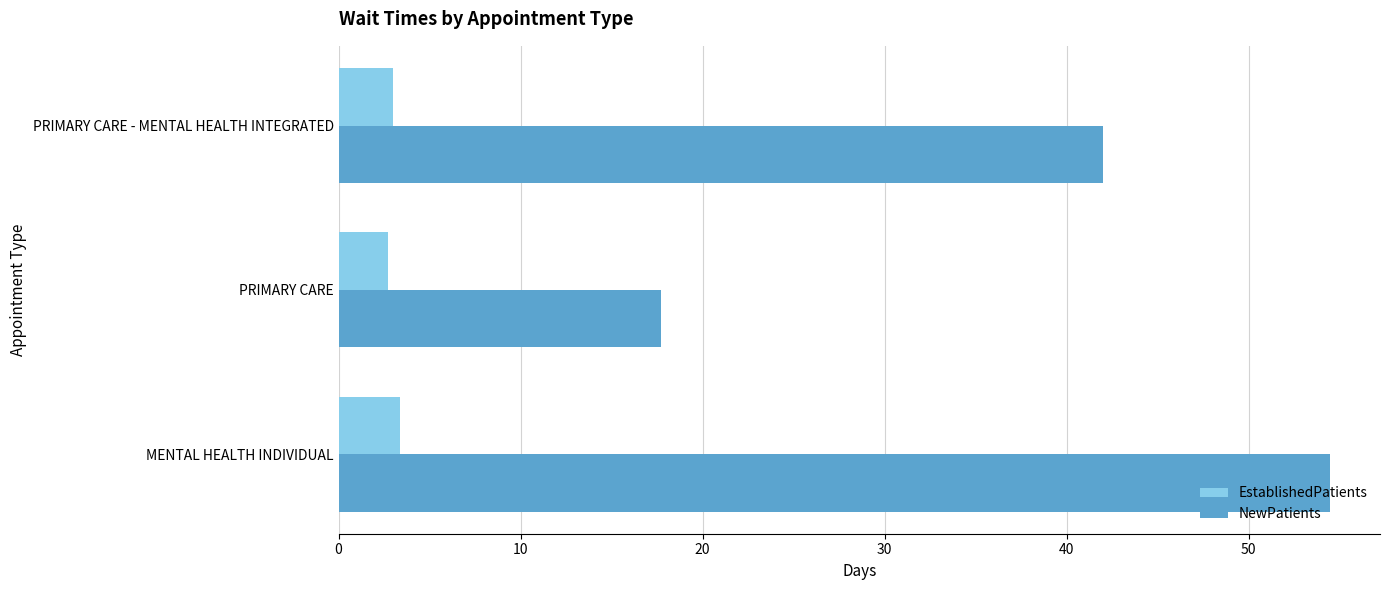

The NewPatients series shows 42.0 at PRIMARY CARE - MENTAL HEALTH INTEGRATED. True or false?

True